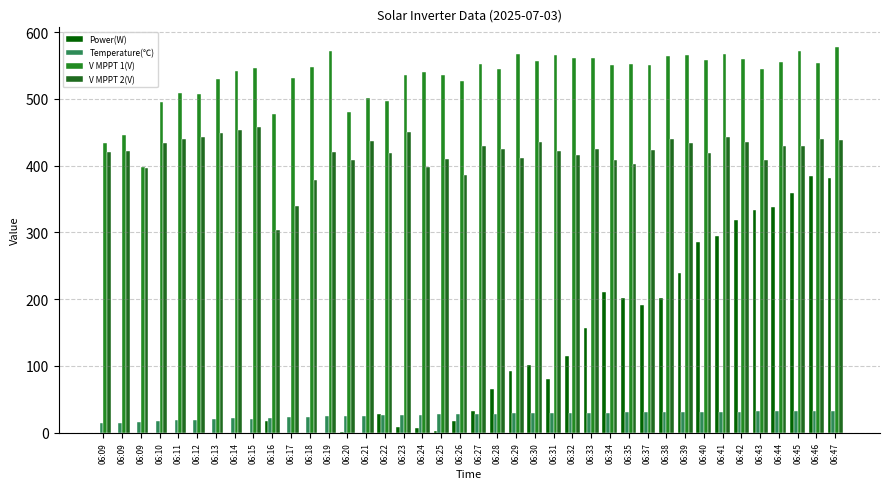

What is the sum of all V MPPT 1(V) values?

21333.7